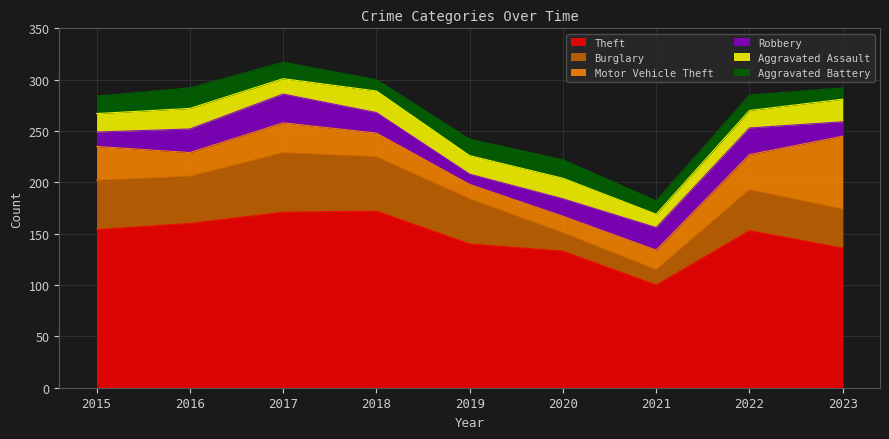

What is the difference between the maximum and minimum values in the Motor Vehicle Theft series?

57